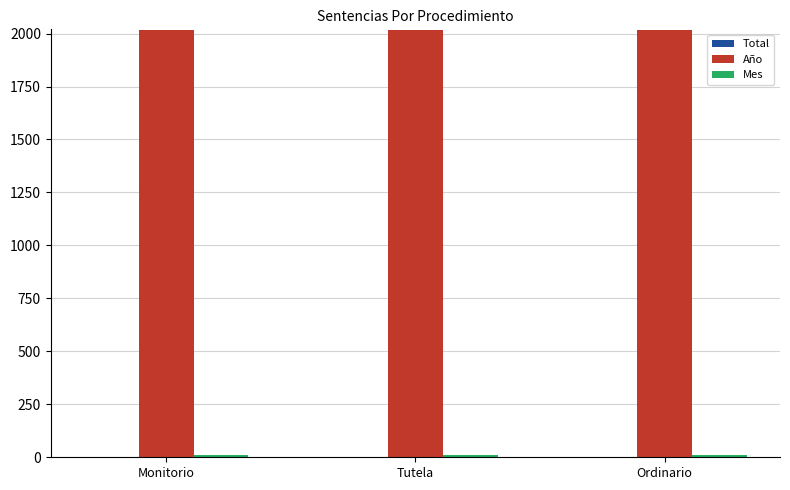

What is the sum of all Año values?

6051